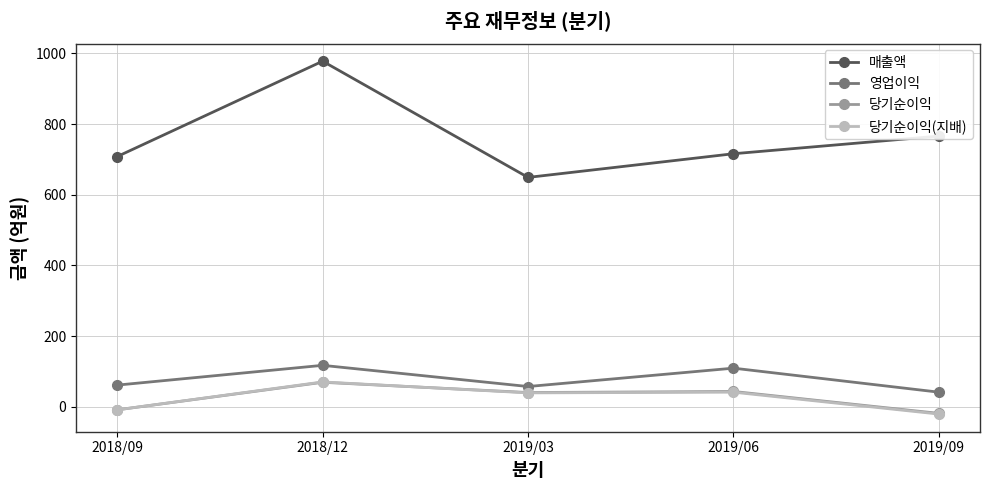

Where is the first local minimum for 당기순이익?

2019/03